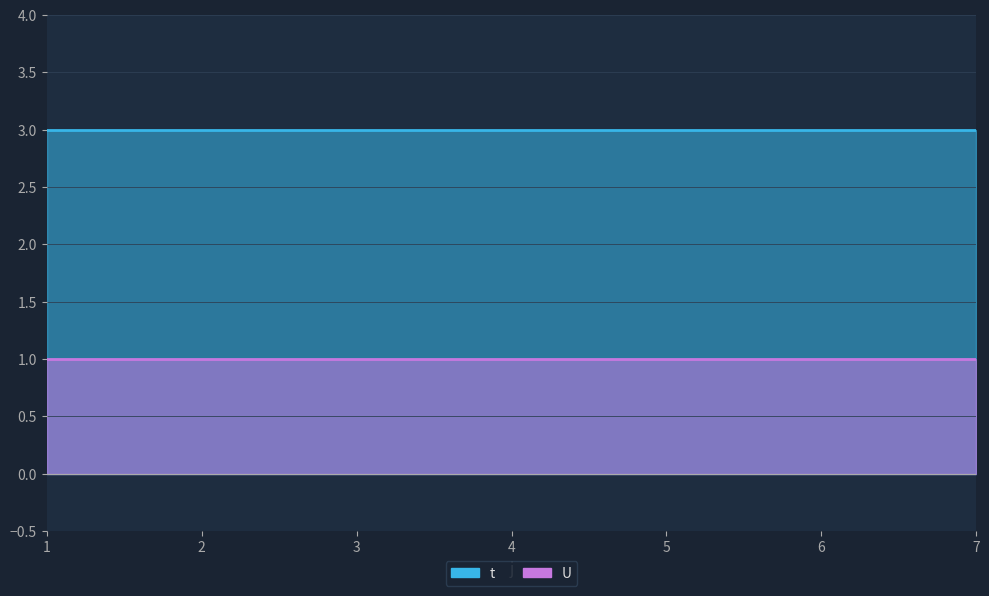

At how many categories does at least one series exceed 2?

7